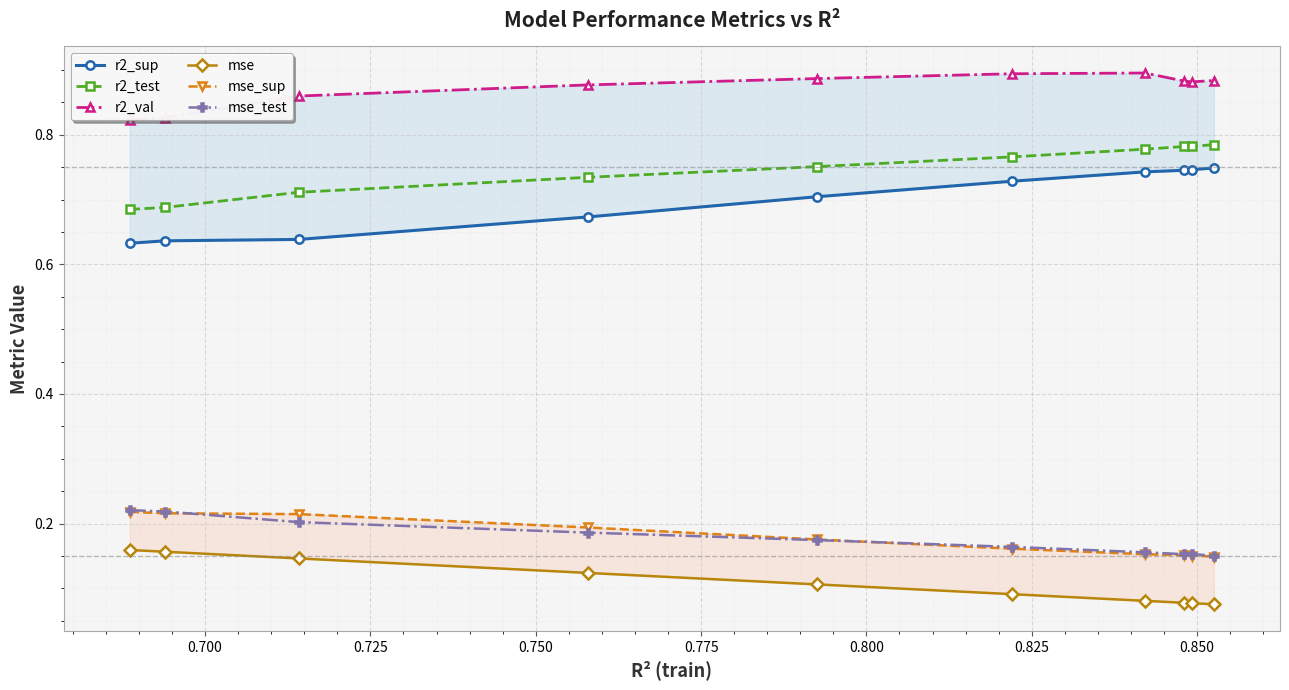

Count the mse_test values in the range 0 to 1.

10